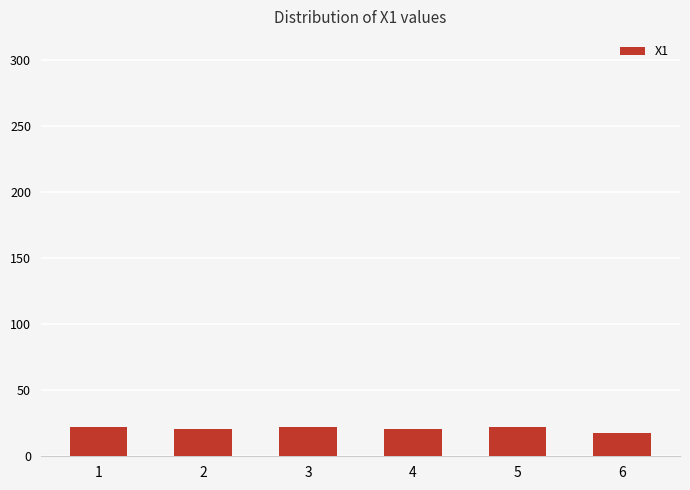

Which has a higher value, 6 or 2?

2